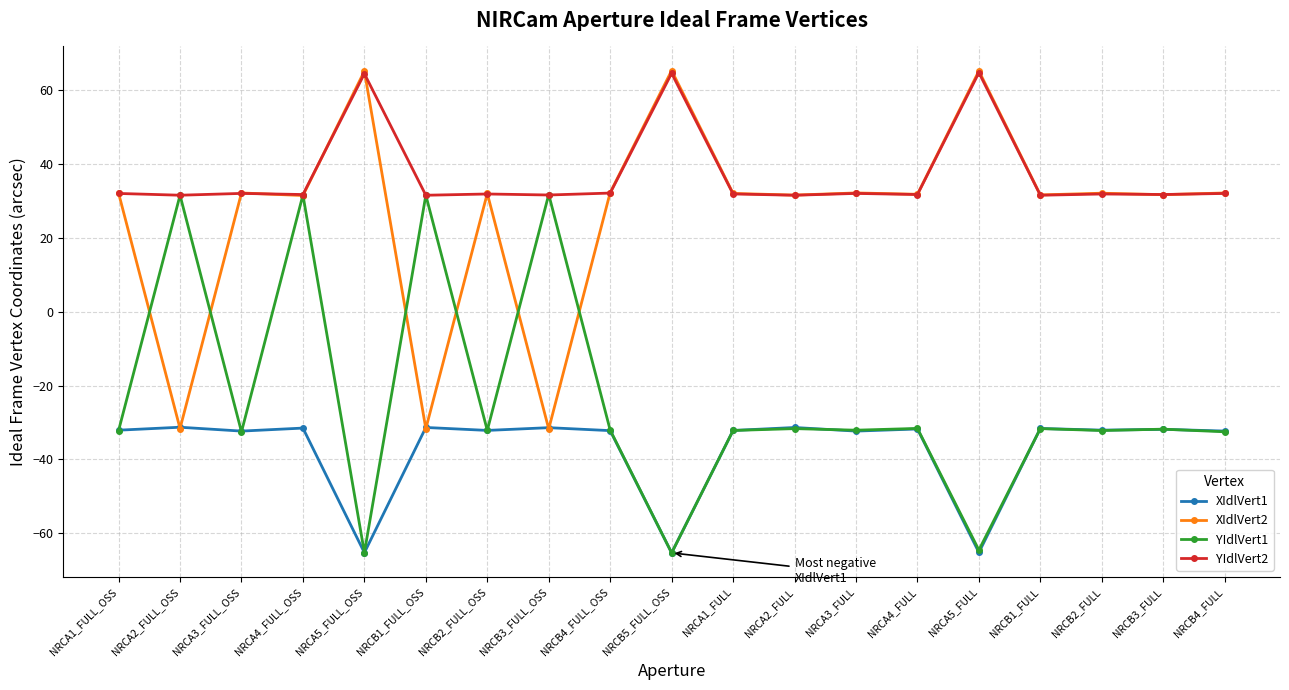

What is the total value across all series at NRCA2_FULL_OSS?

0.3